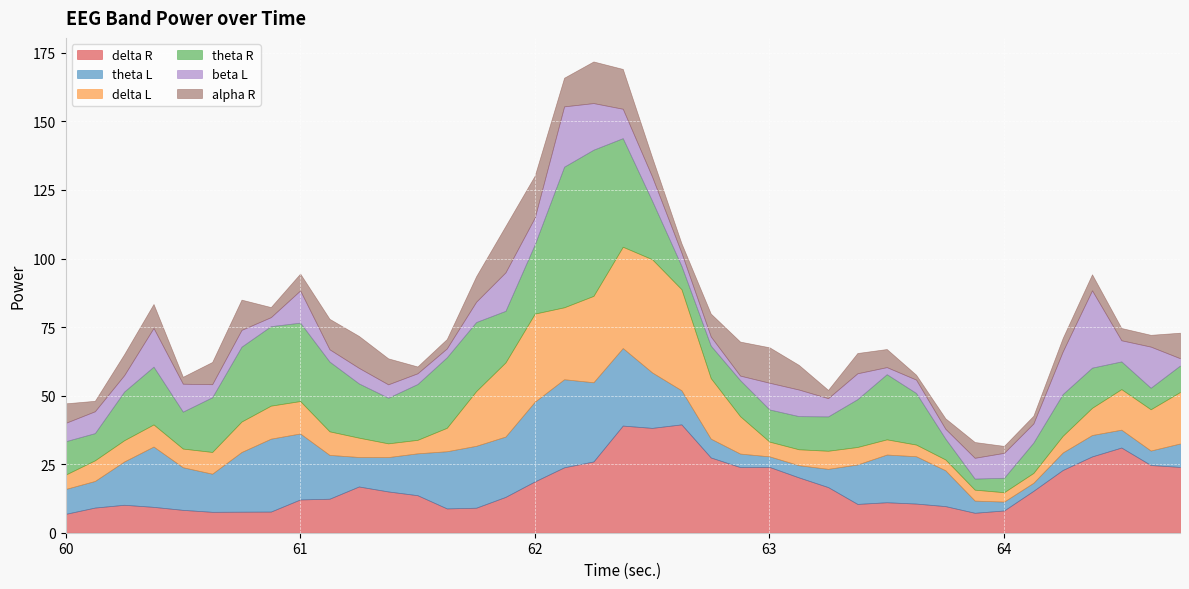

At which category is the sum across all series the highest?

62.25